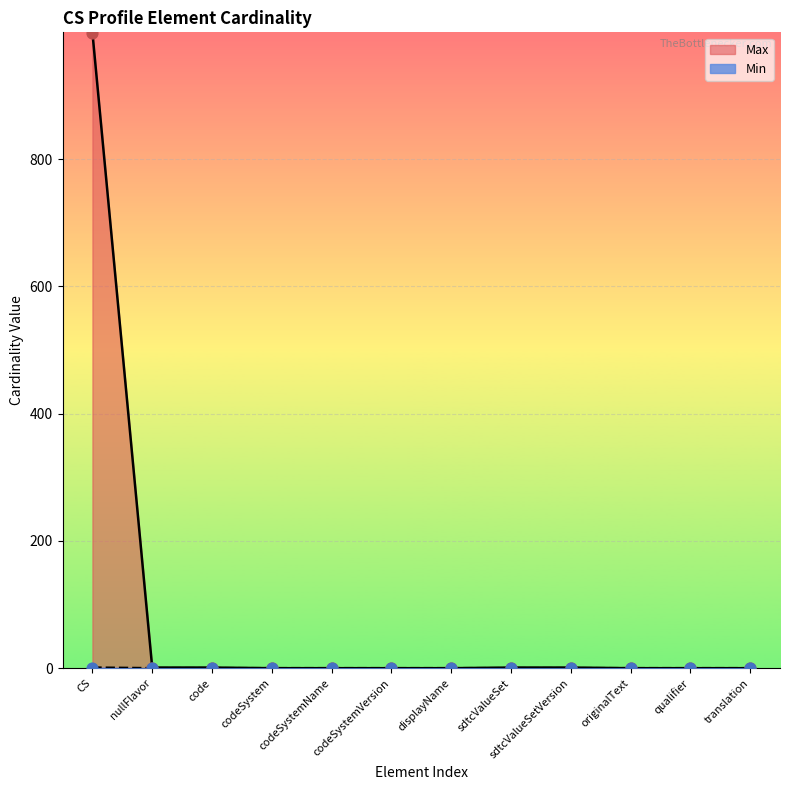

Which series has the largest Y range (max minus min)?

Max_numeric